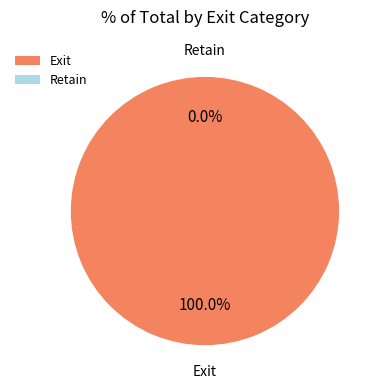

Which category has the smallest portion of the pie?

Retain